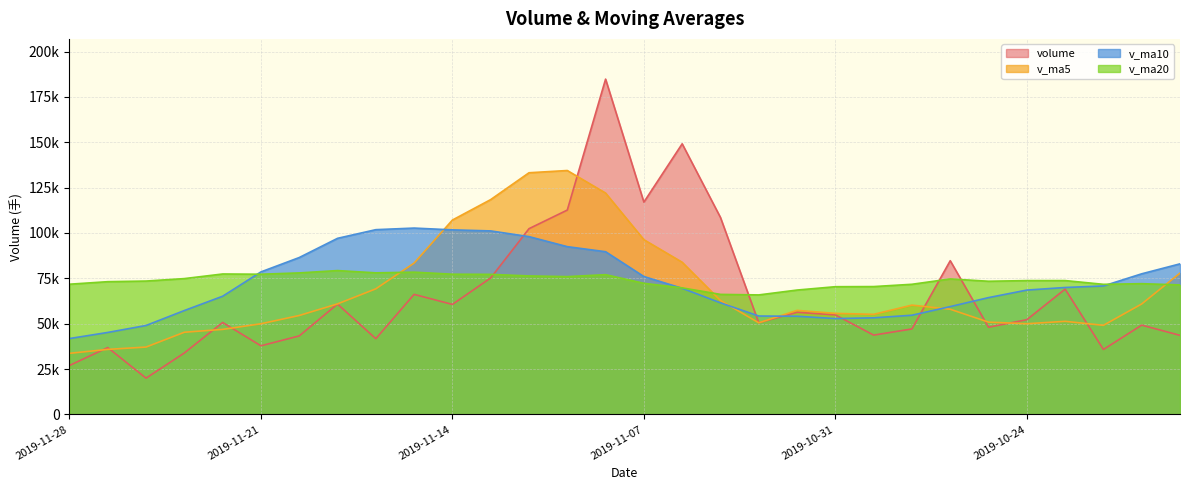

What is the spread (max minus min) of values at 2019-11-19?

36228.8